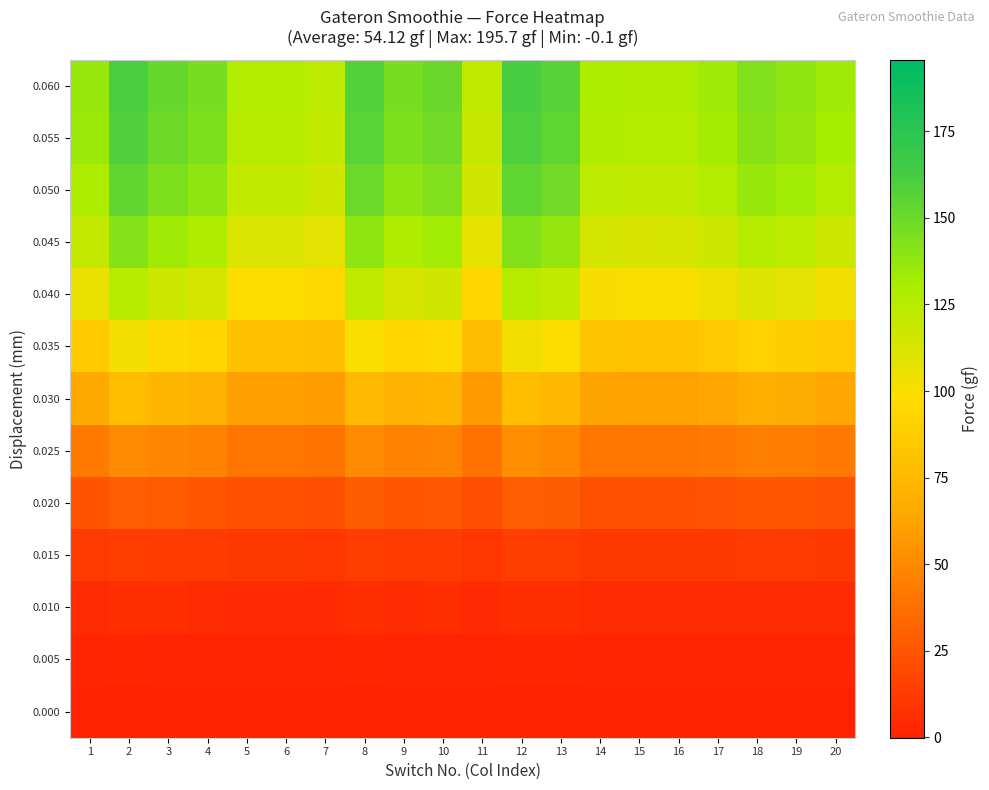

Which has a higher value, 16 or 13?

16